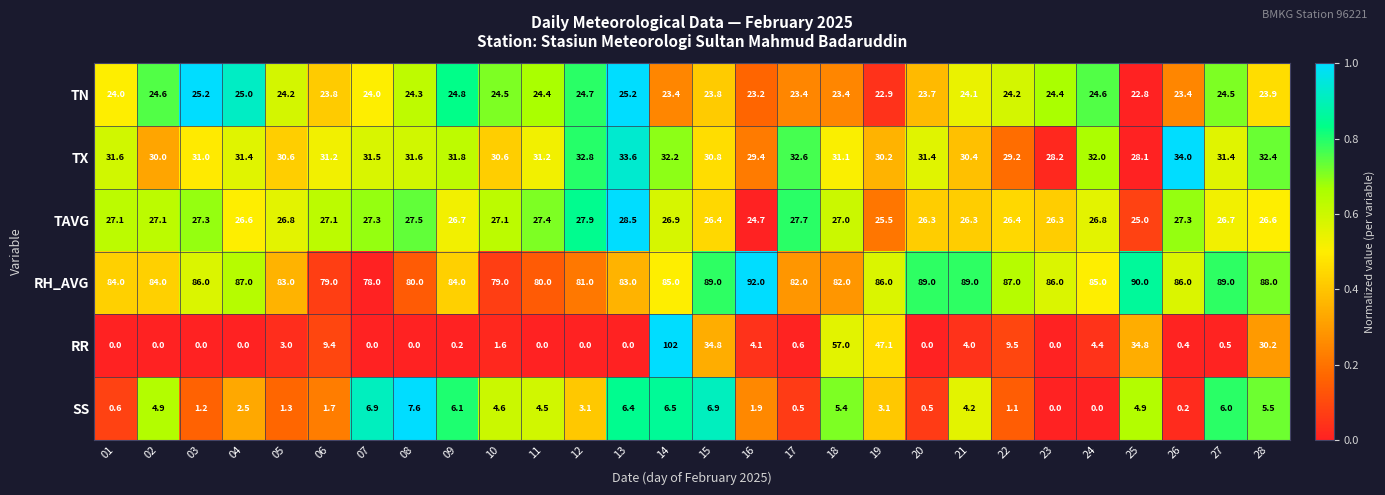

List the series in order of their peak value, highest first.

RR, RH_AVG, TX, TAVG, TN, SS